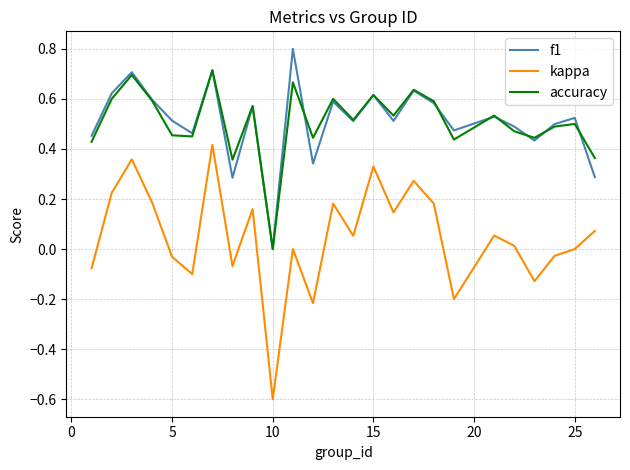

Which series has the largest range (max minus min)?

kappa